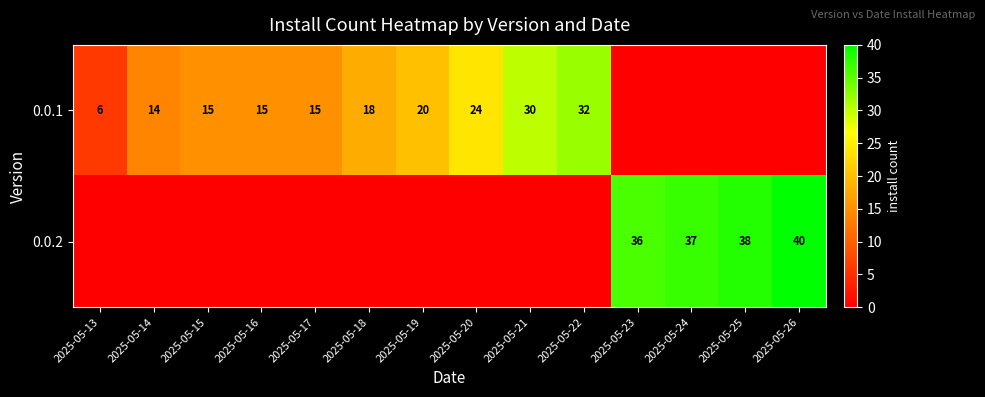

What is the difference between the 0.0.2 values at 2025-05-23 and 2025-05-26?

4